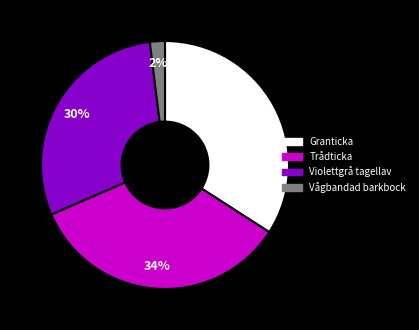

To the nearest percent, what is the combined percentage of Granticka and Vågbandad barkbock?

36%